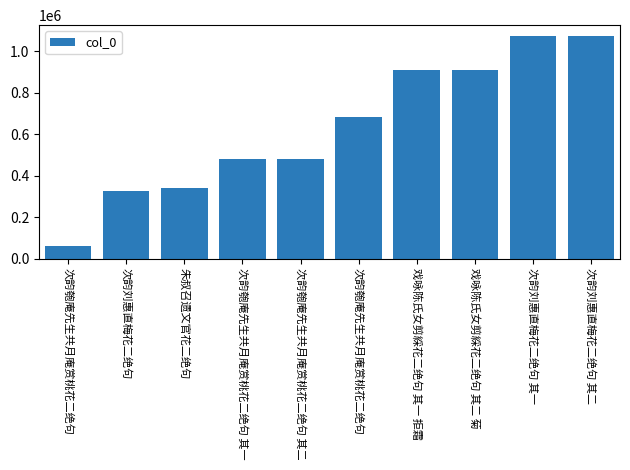

What is the smallest value displayed?

59849